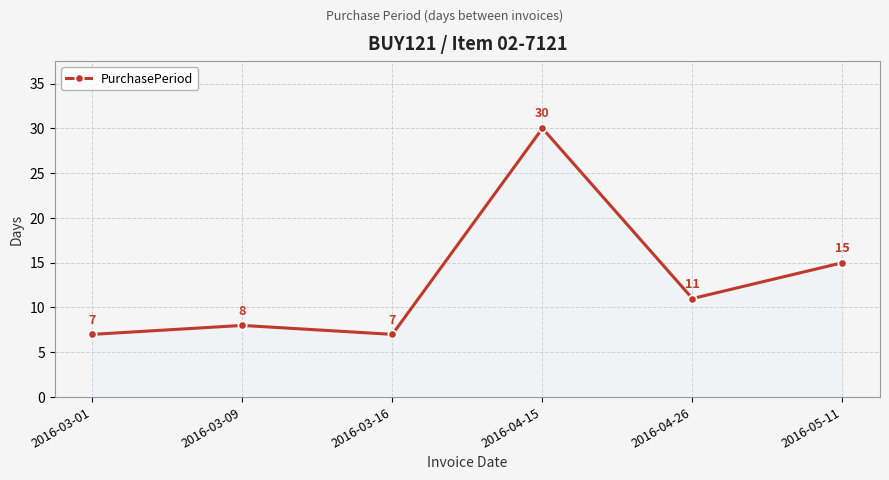

The value at 2016-03-01 is 7. True or false?

True